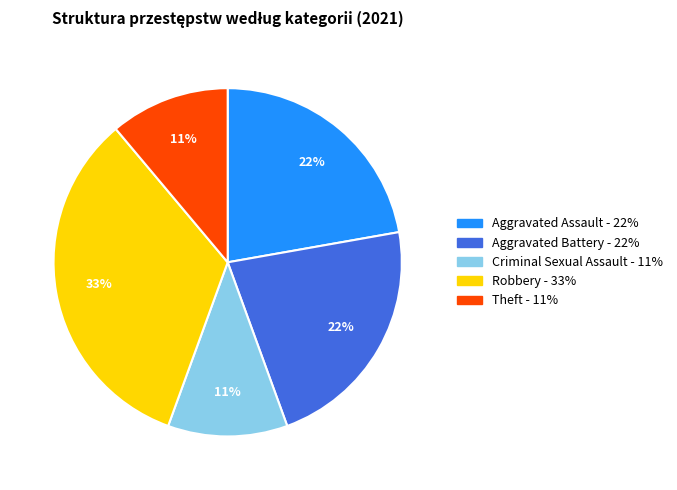

To the nearest percent, what portion does Criminal Sexual Assault represent?

11%